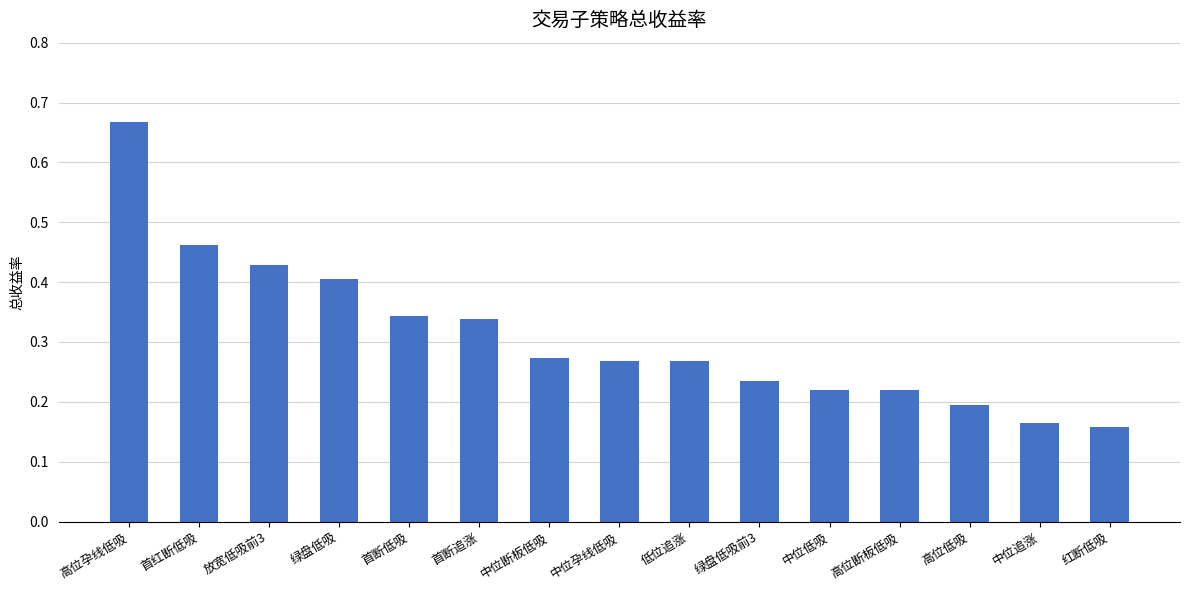

Which label corresponds to the largest value in the chart?

高位孕线低吸